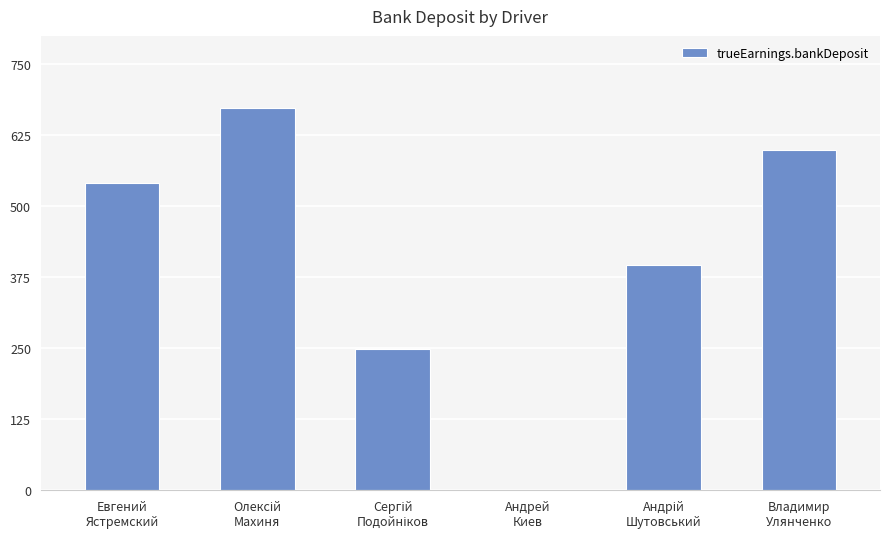

What is the maximum value shown in the chart?

673.7